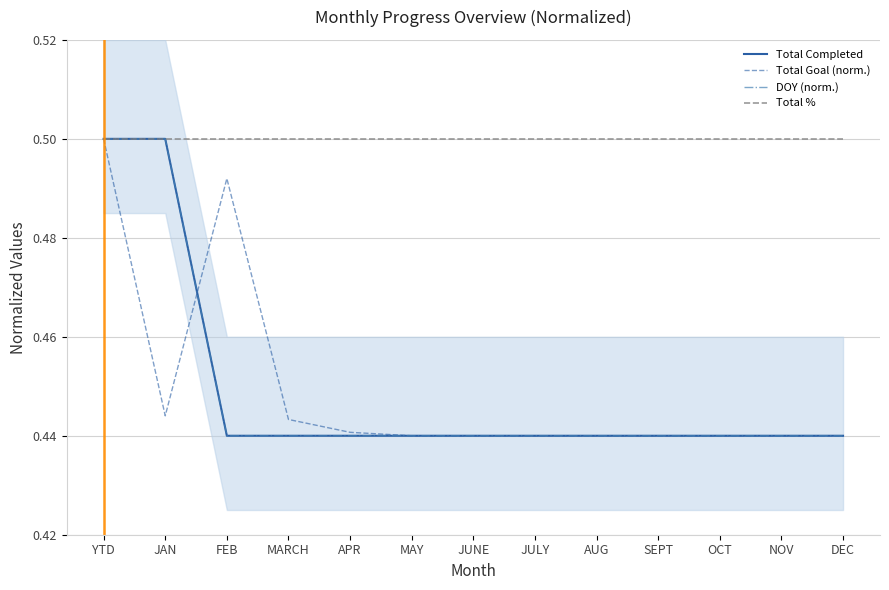

Is it true that Total Goal (norm.) equals 0.4 at DEC?

True